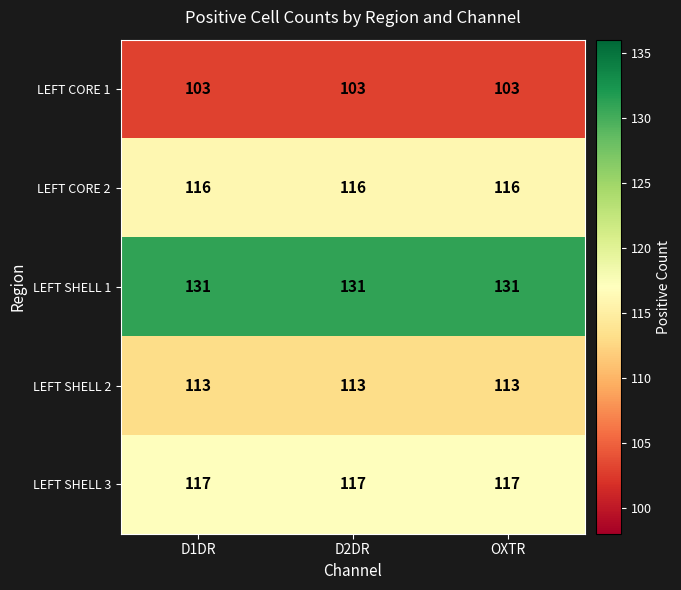

At D1DR, list the series in order from smallest to largest.

LEFT CORE 1, LEFT SHELL 2, LEFT CORE 2, LEFT SHELL 3, LEFT SHELL 1